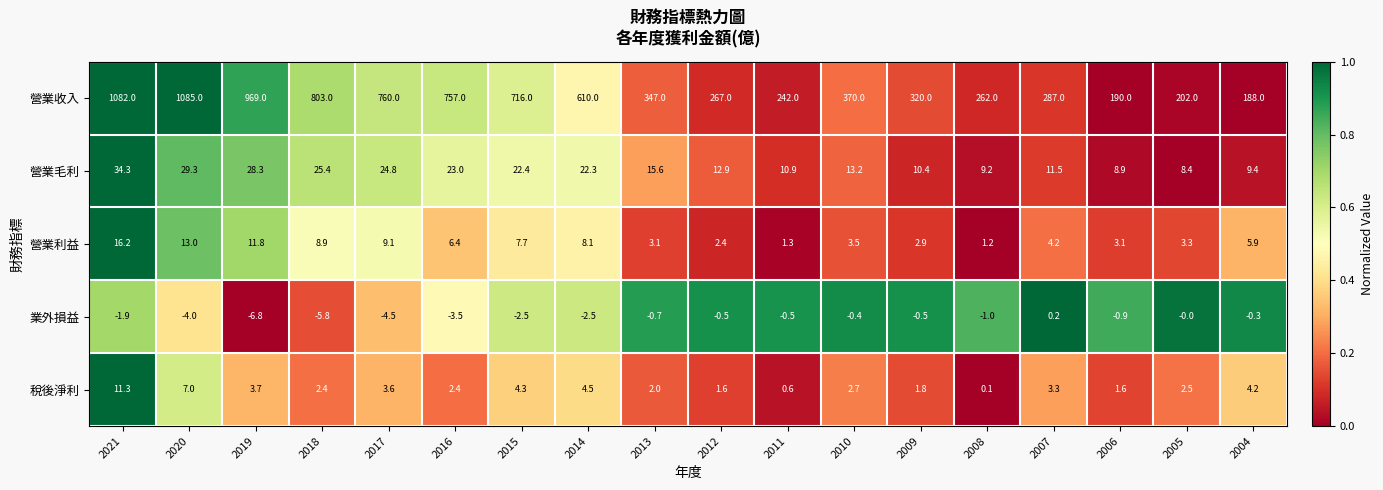

What is the sum of all 營業毛利 values?

320.2